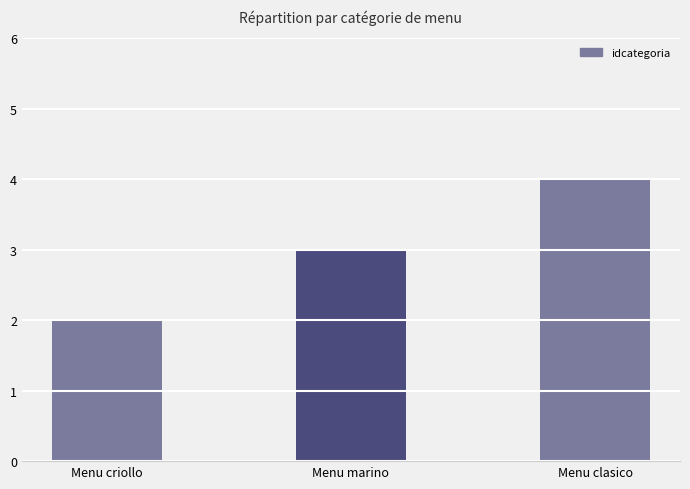

What is the sum of all values?

9